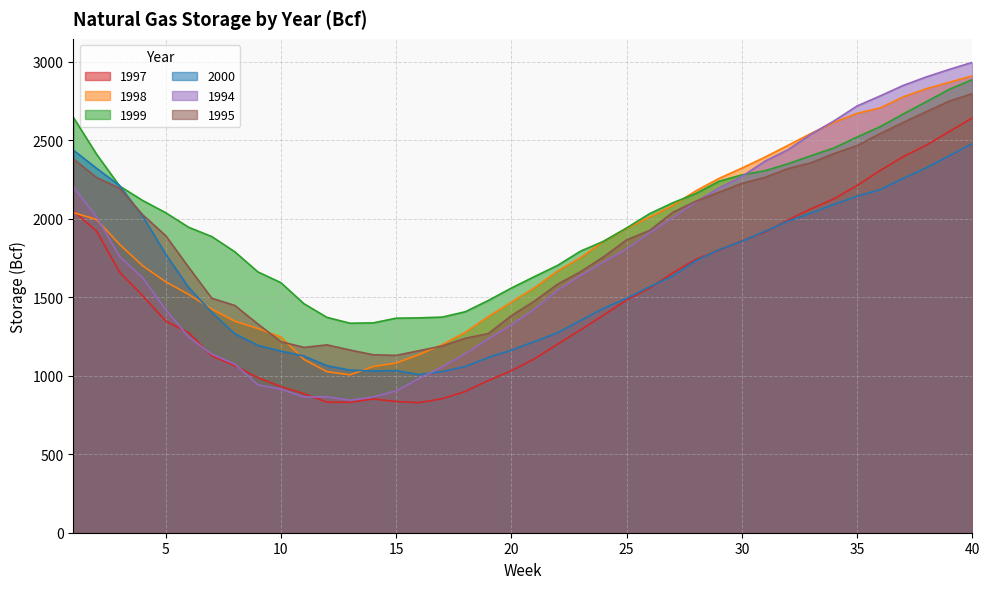

At which label is 2000 closest to 1744?

28